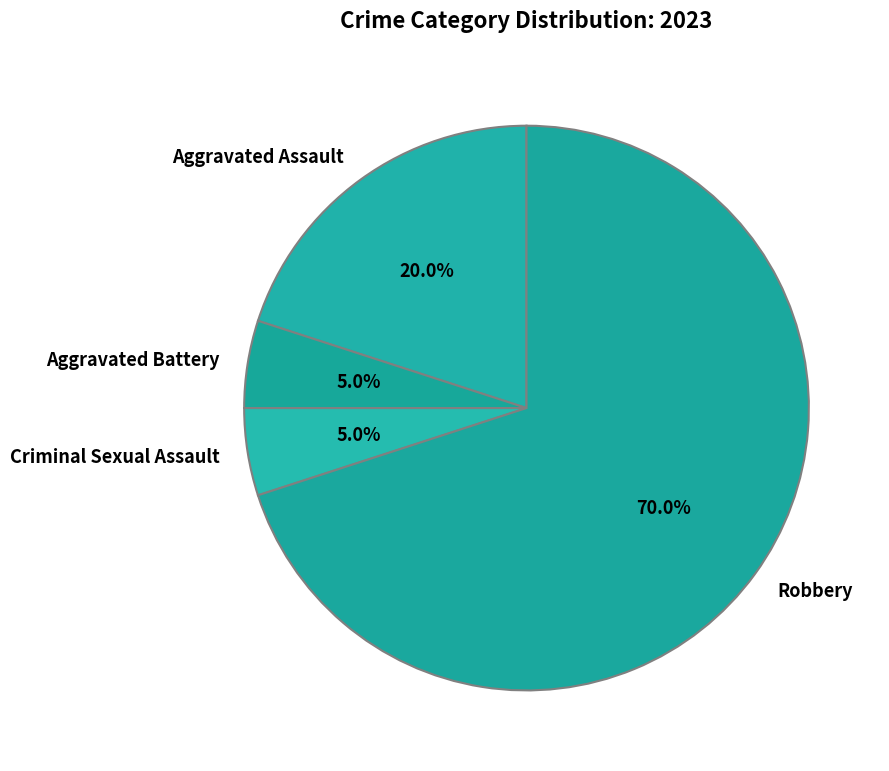

Which has a higher value, Criminal Sexual Assault or Aggravated Assault?

Aggravated Assault